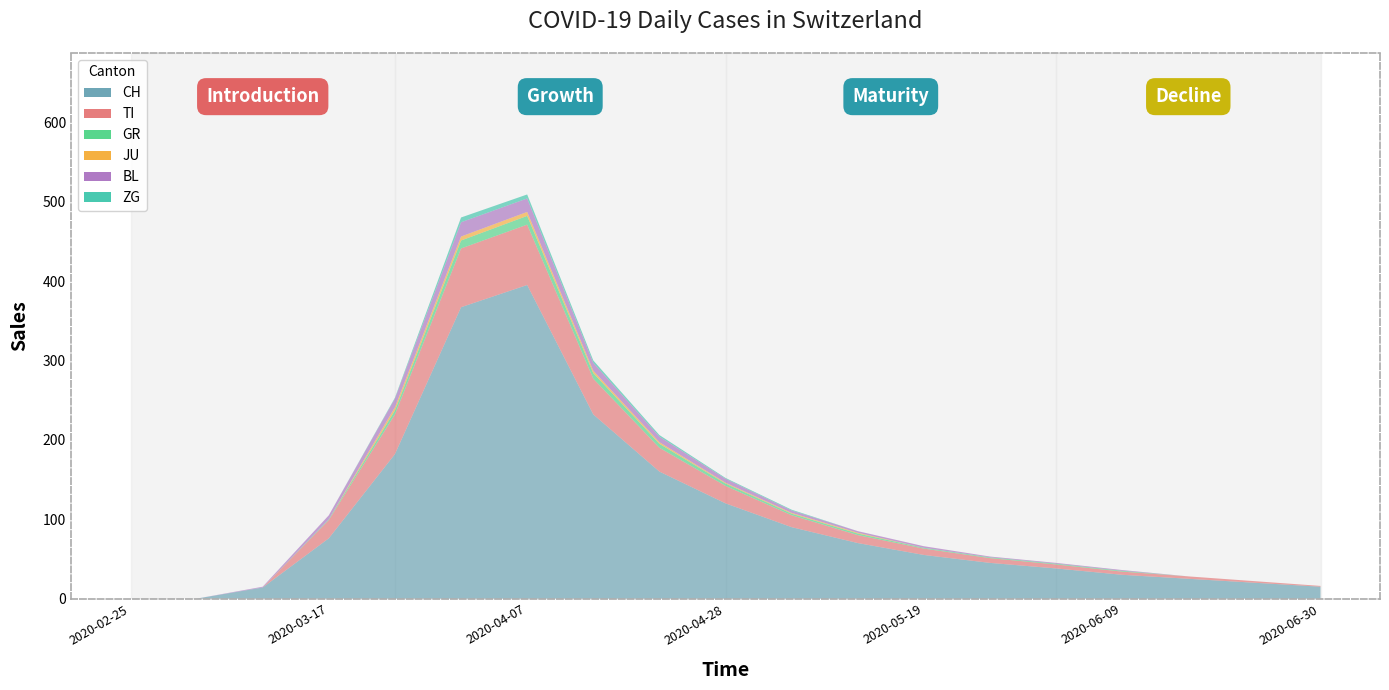

Reading right to left, transcribe all the data shown in this chart.

CH: 15	20	25	30	38	45	55	70	90	120	160	232	395	367	182	76	14	0	0
TI: 1	2	3	4	5	6	8	10	15	22	30	45	76	74	50	23	0	0	0
GR: 0	0	0	1	1	1	1	2	2	3	5	7	11	10	5	1	0	0	0
JU: 0	0	0	0	0	0	0	1	1	1	2	3	5	5	4	0	0	0	0
BL: 0	0	0	1	1	1	2	2	3	5	7	10	17	18	11	5	1	0	0
ZG: 0	0	0	0	0	0	0	0	1	1	2	3	5	6	1	0	0	0	0